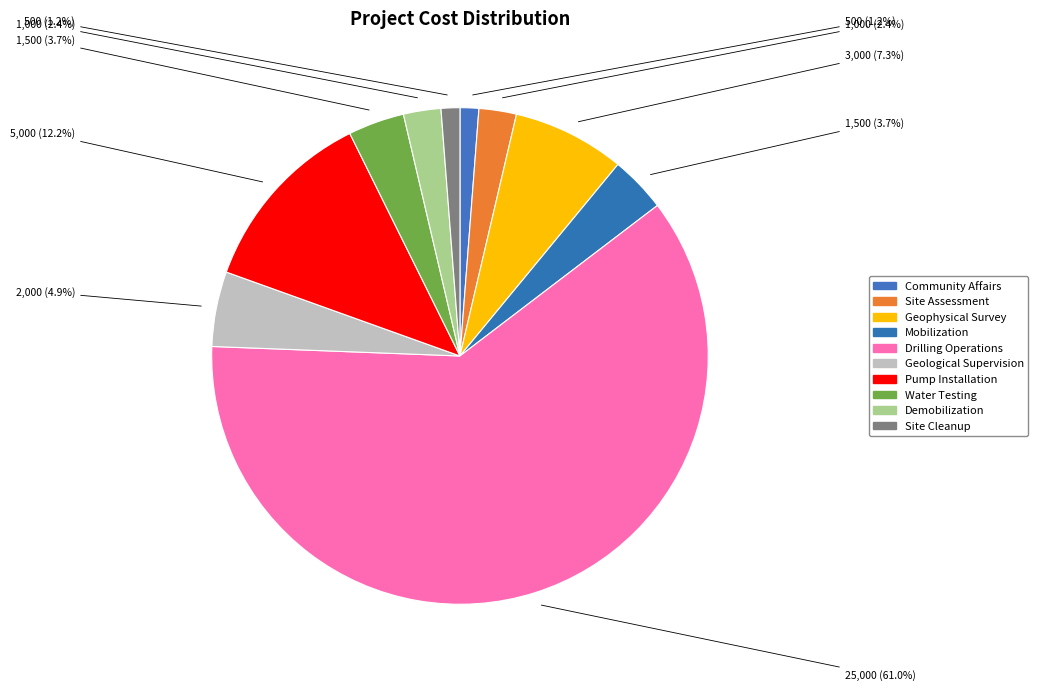

To the nearest percent, what portion does Drilling Operations represent?

61%